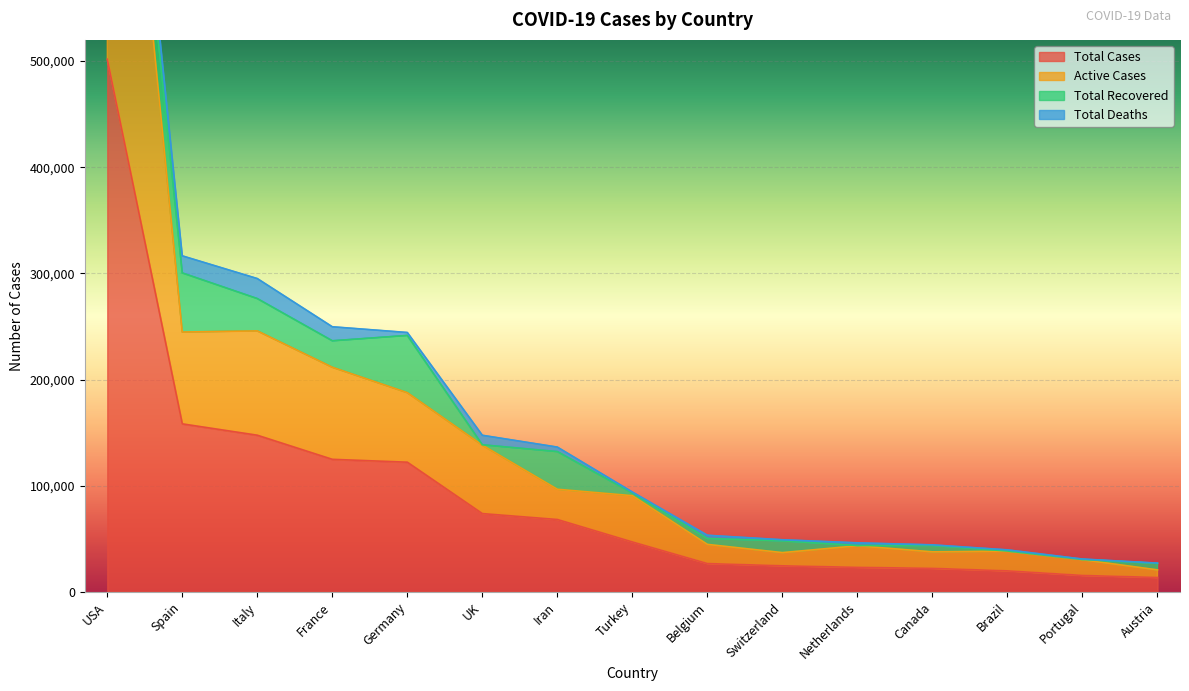

At which label is Total Cases closest to 257666?

Spain